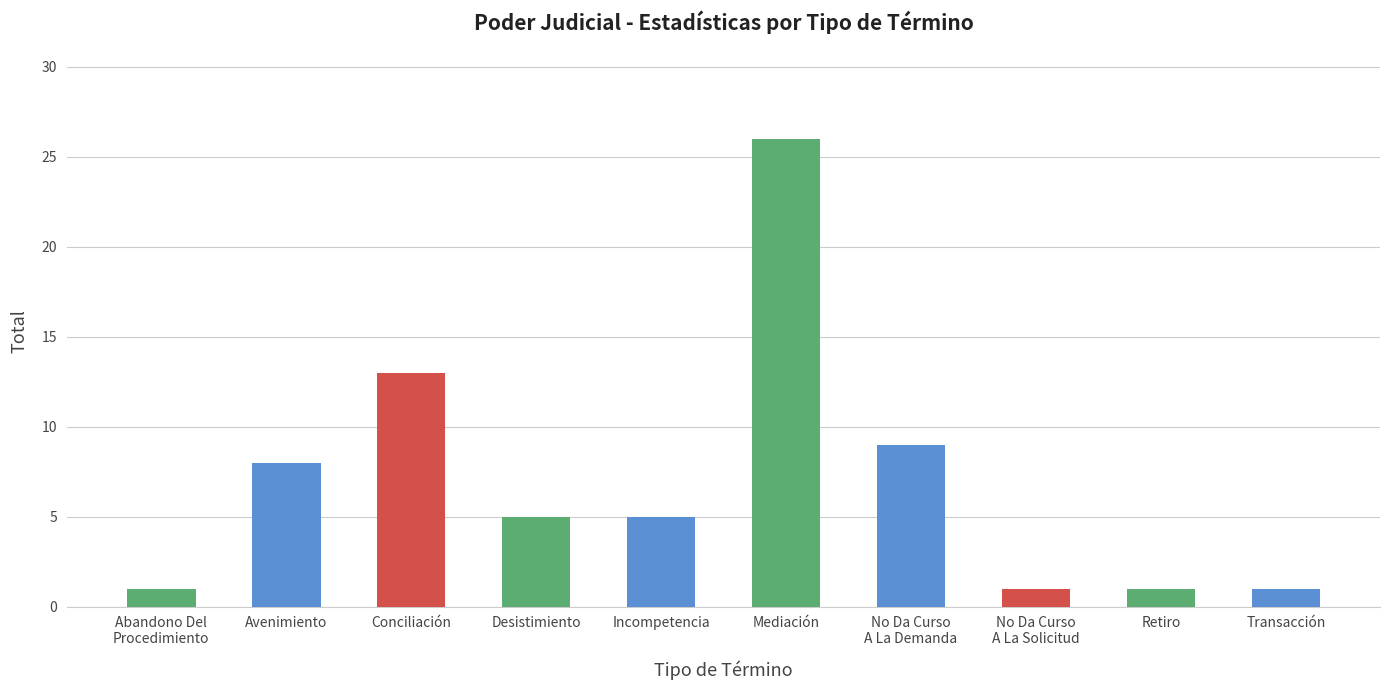

At which category does the chart reach its peak across all series?

Mediación